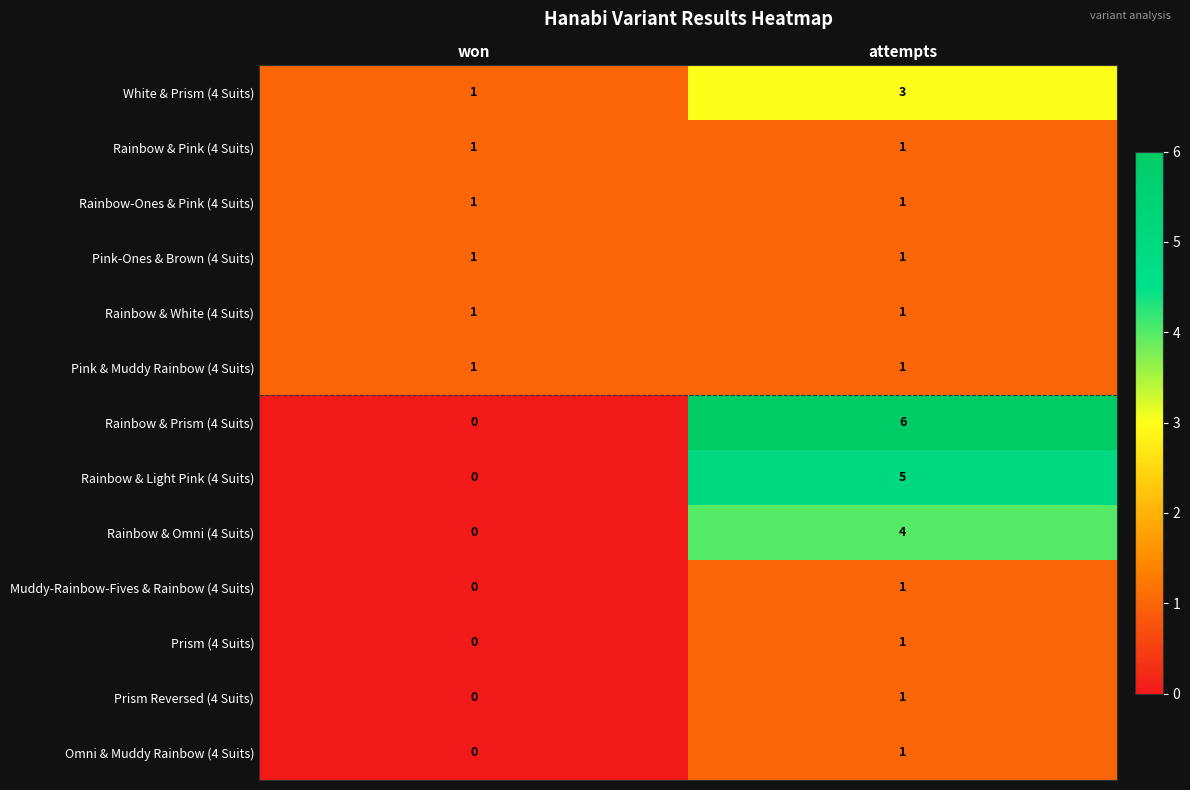

Which series changed the most between won and attempts?

Rainbow & Prism (4 Suits)